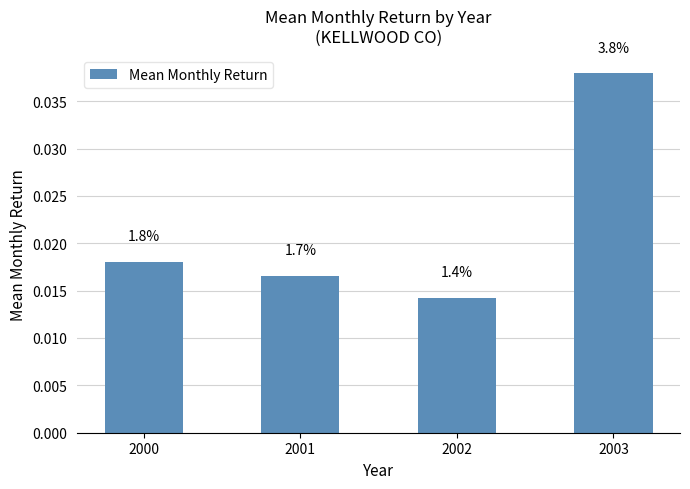

Are the bars horizontal?

No